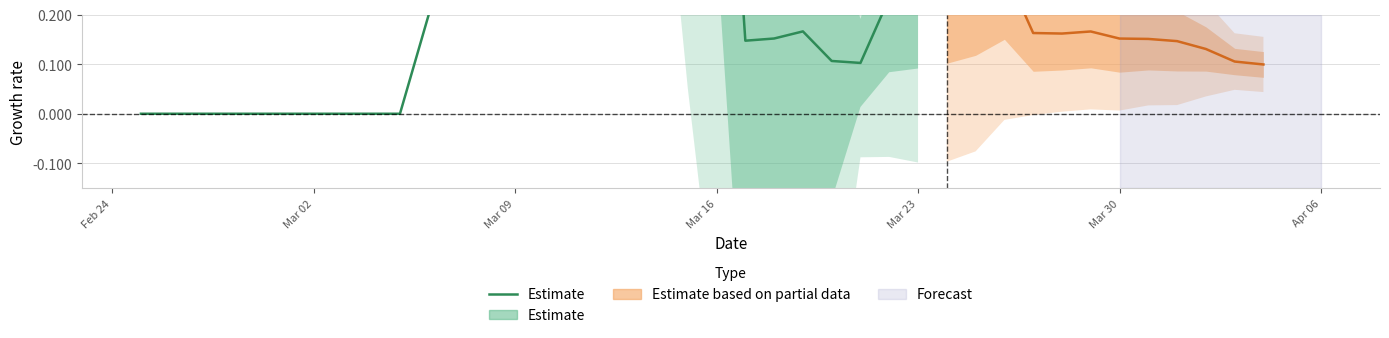

Does the chart display data point markers on the line(s)?

No